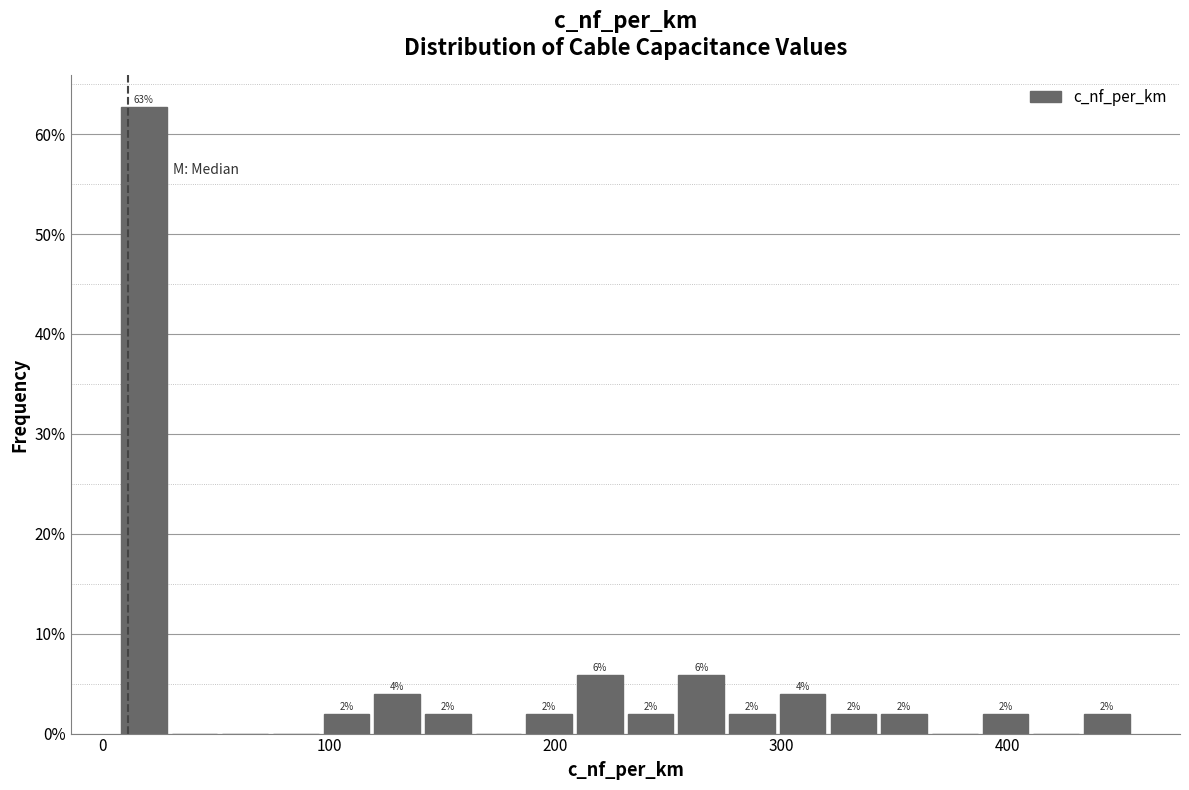

Read against the x-axis, roughly where is the centre of the tallest bar?

20